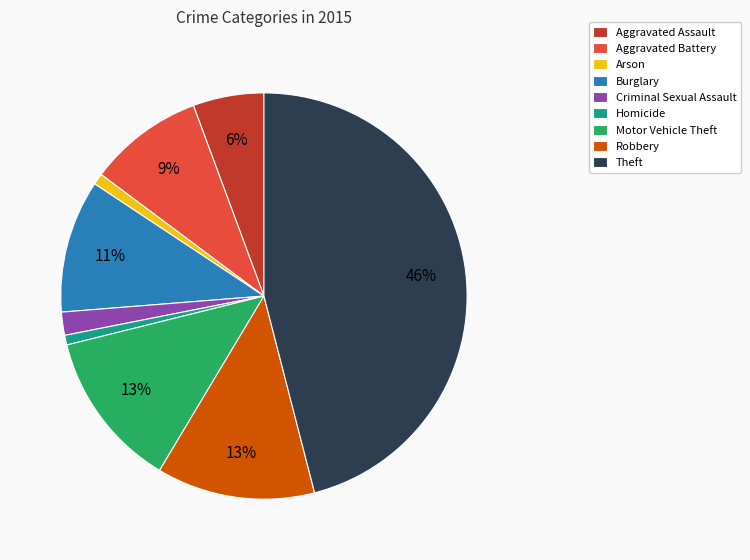

Which slice is the largest?

Theft